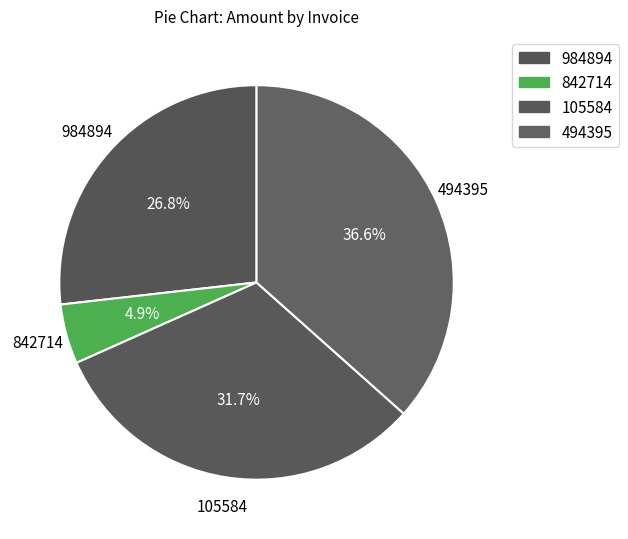

Rank the categories by value from lowest to highest.

842714, 984894, 105584, 494395